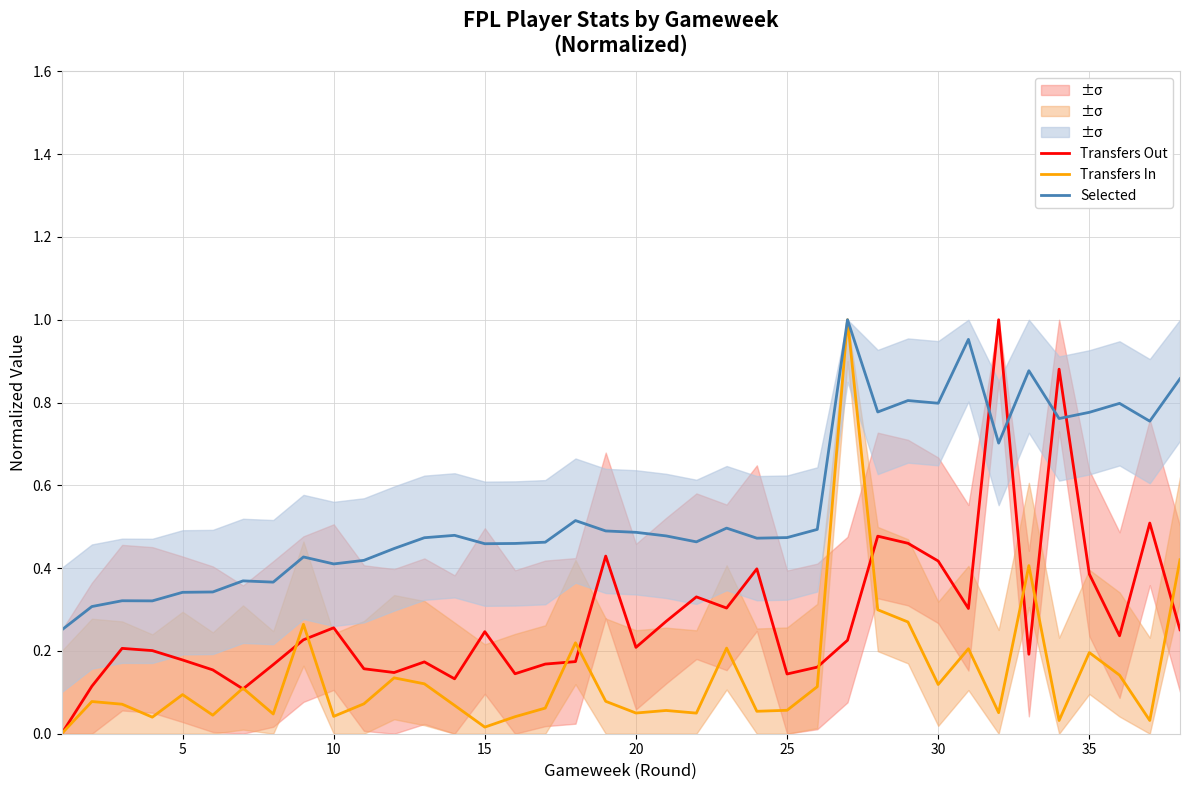

Which series ends up on top after the final intersection of Transfers Out and Selected?

Selected